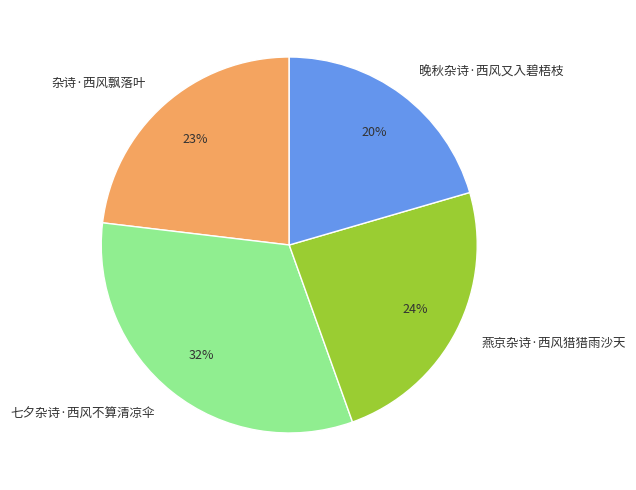

Does 燕京杂诗·西风猎猎雨沙天 account for over 50% of the chart?

No